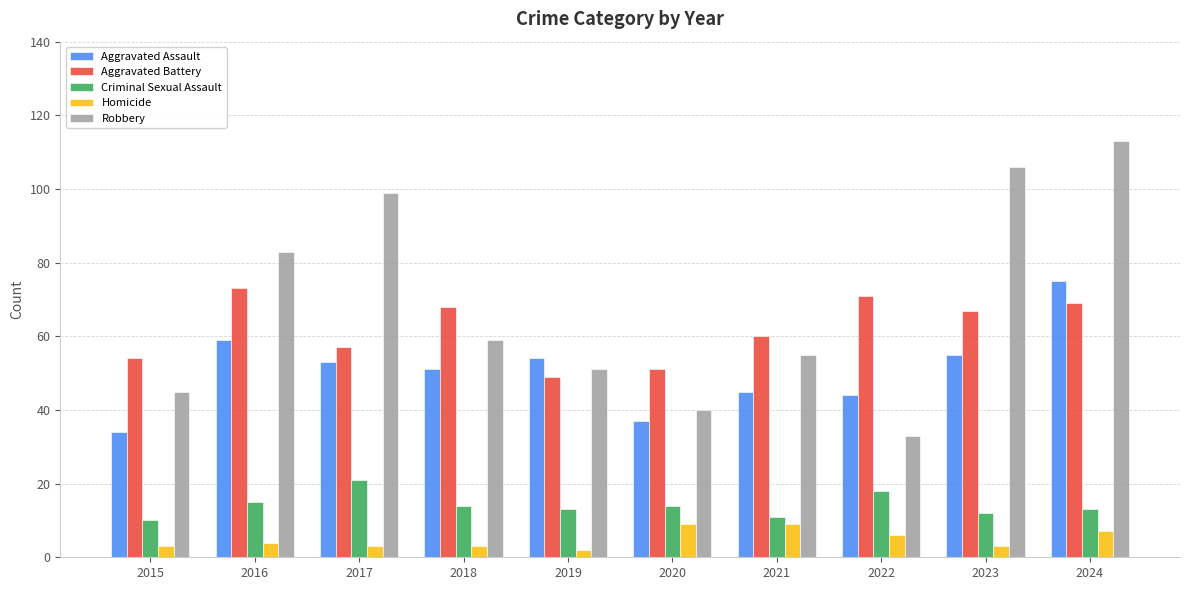

What is the approximate value of Aggravated Battery at 2015?

54